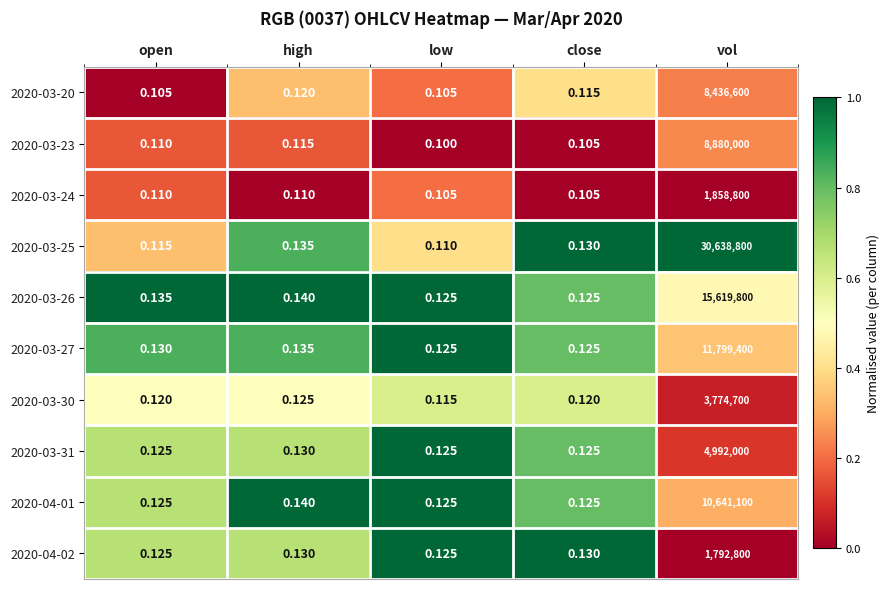

Rank the series at vol from lowest to highest value.

2020-04-02, 2020-03-24, 2020-03-30, 2020-03-31, 2020-03-20, 2020-03-23, 2020-04-01, 2020-03-27, 2020-03-26, 2020-03-25